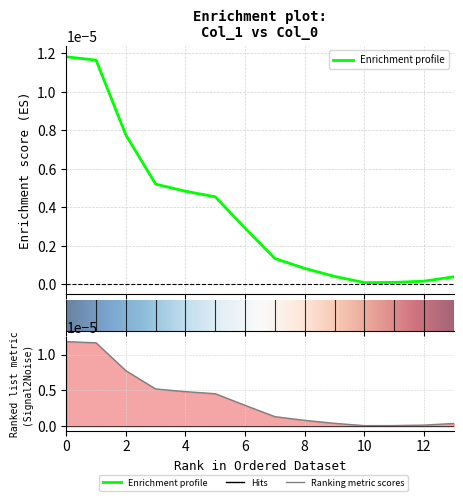

Is it true that the value at 5 is 0.0?

True